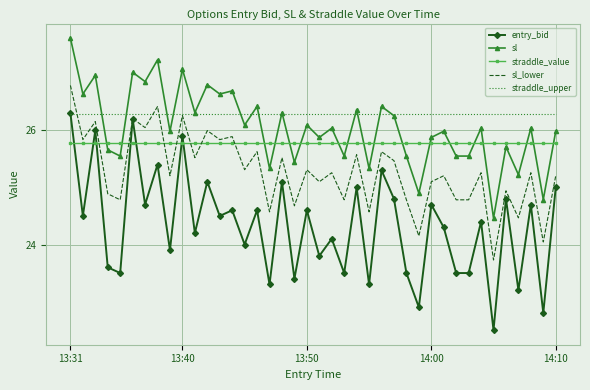

What is the highest value of the sl_lower series?

26.8